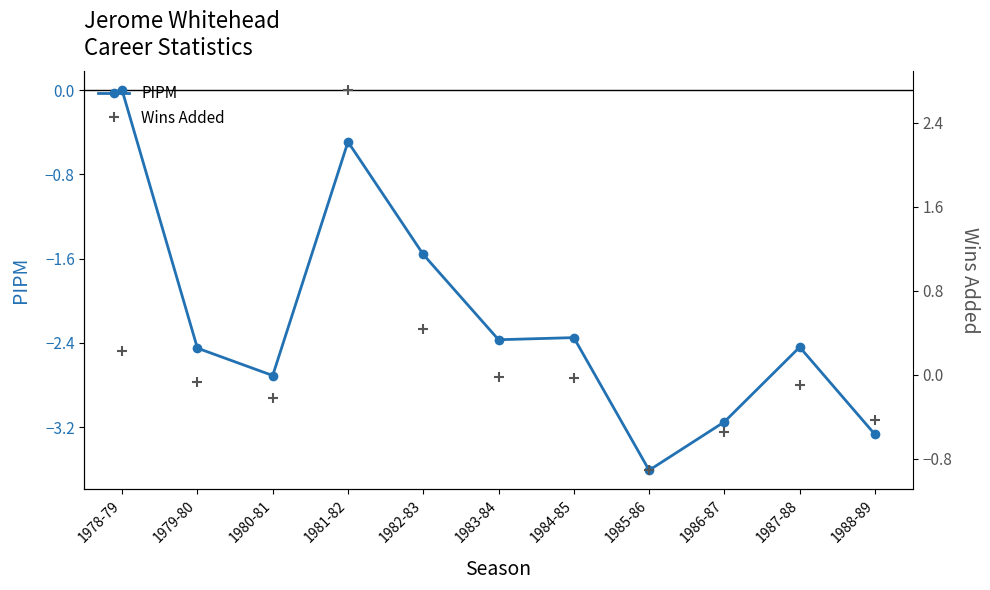

What is the approximate value of PIPM at 1984-85?

-2.4